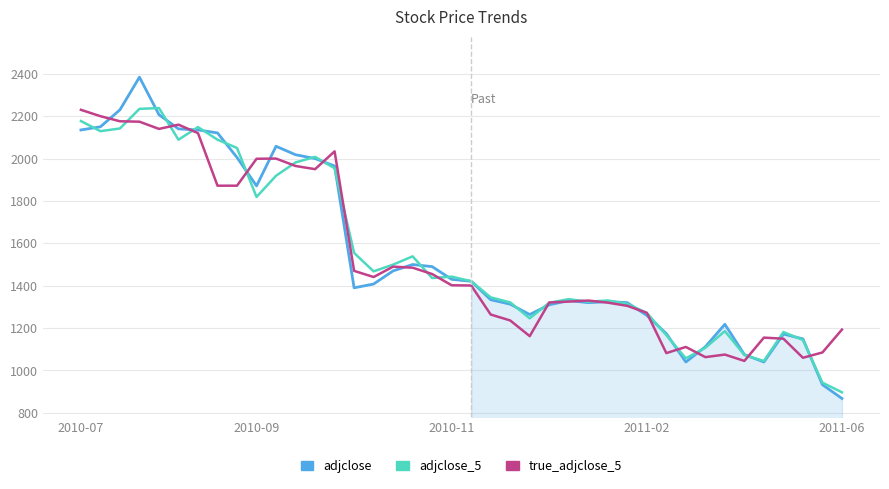

What is the smallest value displayed?

868.0